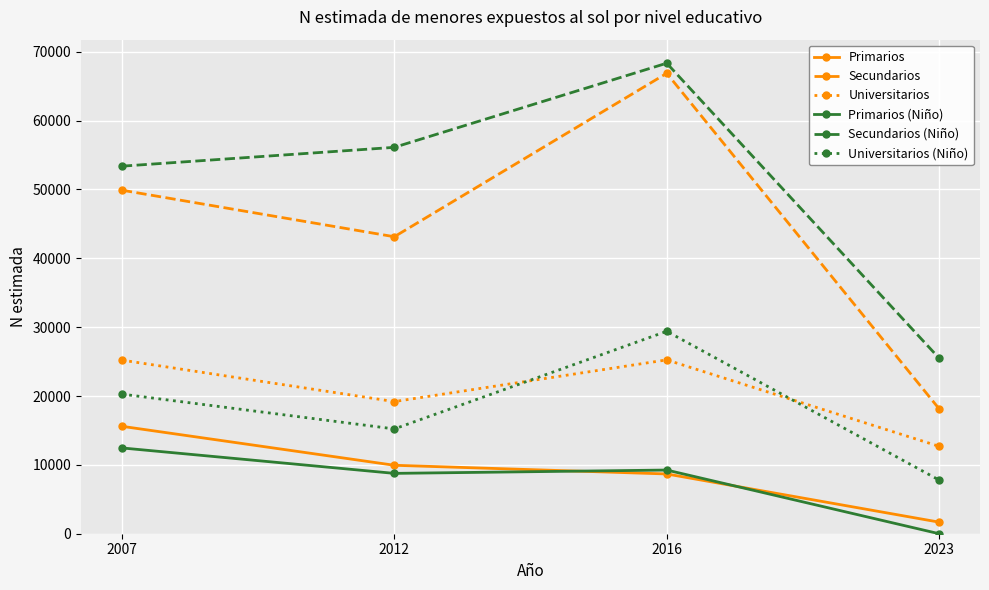

Which series has the widest spread of values?

Secundarios